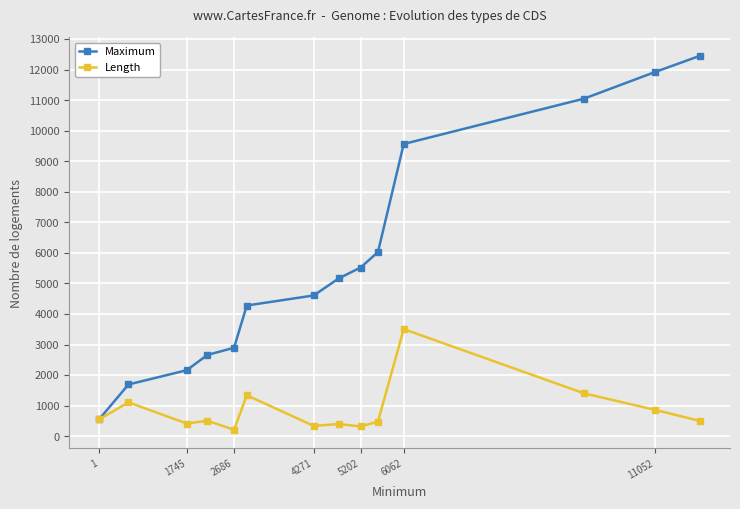

Which series has the widest spread of values?

Maximum